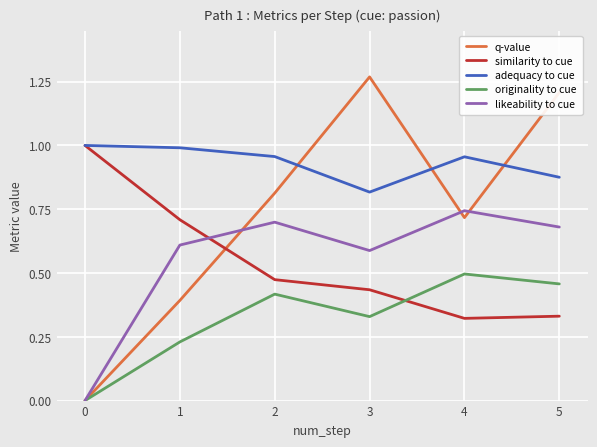

What are all the series names shown in the legend?

q-value, similarity to cue, adequacy to cue, originality to cue, likeability to cue